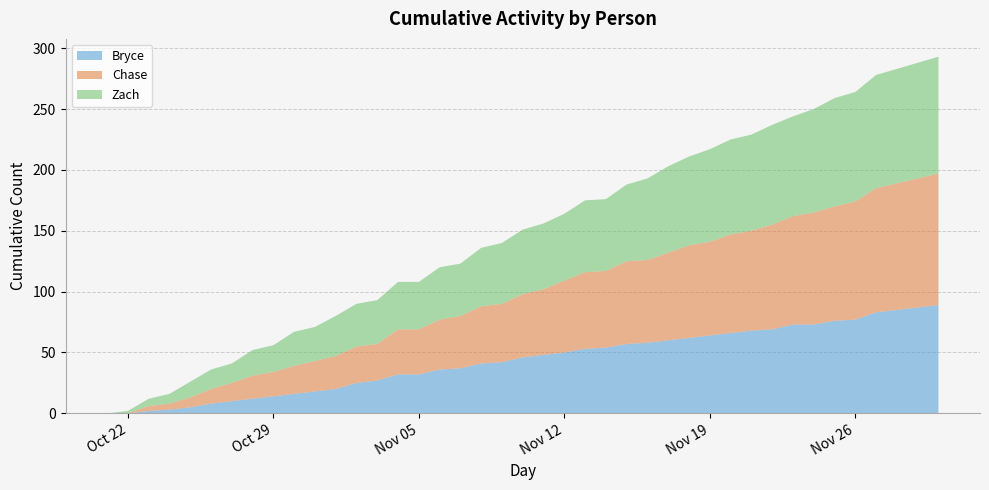

Reading left to right, what are all the values shown in this chart?

Bryce: 2024-10-21=0	2024-10-22=0	2024-10-23=2	2024-10-24=3	2024-10-25=5	2024-10-26=8	2024-10-27=10	2024-10-28=12	2024-10-29=14	2024-10-30=16	2024-10-31=18	2024-11-01=20	2024-11-02=25	2024-11-03=27	2024-11-04=32	2024-11-05=32	2024-11-06=36	2024-11-07=37	2024-11-08=41	2024-11-09=42	2024-11-10=46	2024-11-11=48	2024-11-12=50	2024-11-13=53	2024-11-14=54	2024-11-15=57	2024-11-16=58	2024-11-17=60	2024-11-18=62	2024-11-19=64	2024-11-20=66	2024-11-21=68	2024-11-22=69	2024-11-23=73	2024-11-24=73	2024-11-25=76	2024-11-26=77	2024-11-27=83	2024-11-29=87	2024-11-30=89
Chase: 2024-10-21=0	2024-10-22=0	2024-10-23=4	2024-10-24=5	2024-10-25=8	2024-10-26=12	2024-10-27=15	2024-10-28=19	2024-10-29=20	2024-10-30=23	2024-10-31=25	2024-11-01=27	2024-11-02=30	2024-11-03=30	2024-11-04=37	2024-11-05=37	2024-11-06=41	2024-11-07=43	2024-11-08=47	2024-11-09=48	2024-11-10=52	2024-11-11=54	2024-11-12=59	2024-11-13=63	2024-11-14=63	2024-11-15=68	2024-11-16=68	2024-11-17=72	2024-11-18=76	2024-11-19=77	2024-11-20=81	2024-11-21=82	2024-11-22=86	2024-11-23=89	2024-11-24=92	2024-11-25=94	2024-11-26=97	2024-11-27=102	2024-11-29=106	2024-11-30=108
Zach: 2024-10-21=0	2024-10-22=2	2024-10-23=6	2024-10-24=8	2024-10-25=13	2024-10-26=16	2024-10-27=16	2024-10-28=21	2024-10-29=22	2024-10-30=28	2024-10-31=28	2024-11-01=33	2024-11-02=35	2024-11-03=36	2024-11-04=39	2024-11-05=39	2024-11-06=43	2024-11-07=43	2024-11-08=48	2024-11-09=50	2024-11-10=53	2024-11-11=54	2024-11-12=55	2024-11-13=59	2024-11-14=59	2024-11-15=63	2024-11-16=67	2024-11-17=71	2024-11-18=73	2024-11-19=76	2024-11-20=78	2024-11-21=79	2024-11-22=82	2024-11-23=82	2024-11-24=85	2024-11-25=89	2024-11-26=90	2024-11-27=93	2024-11-29=95	2024-11-30=96